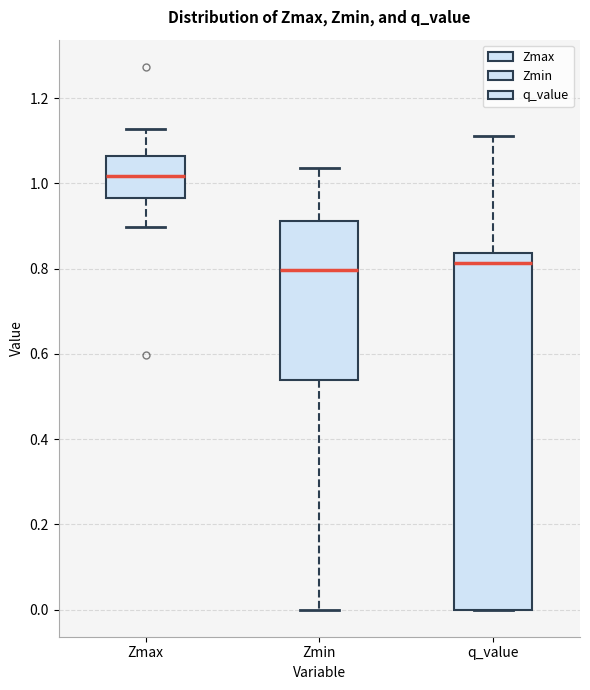

Reading left to right, transcribe this box plot: for each box, give where its median line is, the range the box spans, and where its two whiskers end, as read against the y-axis. The values are not printed on the chart, so give them approximately, as read against the axis.

Zmax: median 1.02, box 0.96 to 1.06, whiskers 0.90 to 1.12
Zmin: median 0.80, box 0.54 to 0.92, whiskers 0.00 to 1.04
q_value: median 0.82, box 0.00 to 0.84, whiskers 0.00 to 1.12